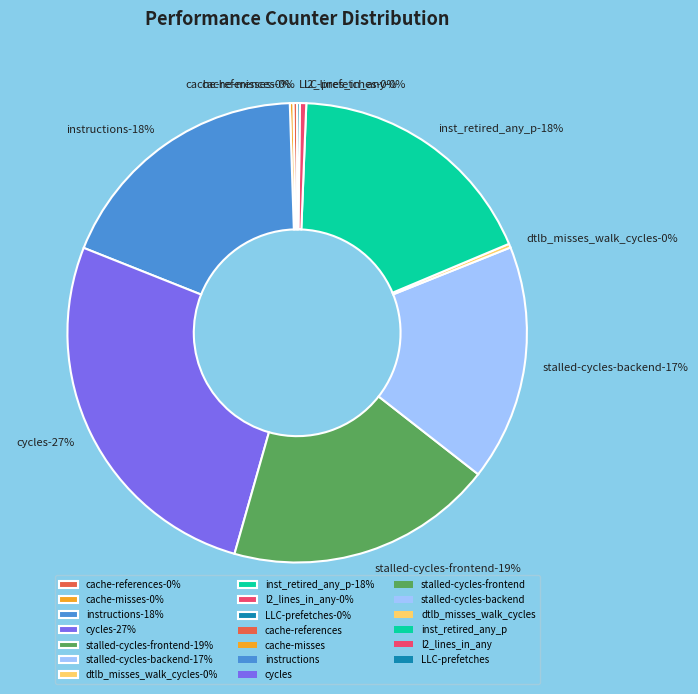

Is there any slice that represents more than half of the pie?

No